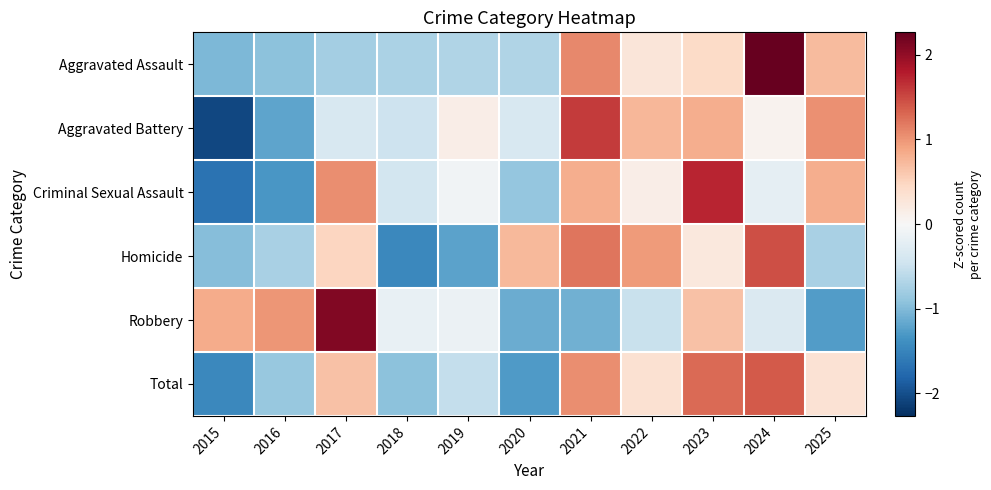

Reading left to right, list all the values displayed in this chart.

Aggravated Assault: 2015=-1.0	2016=-0.9	2017=-0.8	2018=-0.7	2019=-0.7	2020=-0.7	2021=1.1	2022=0.3	2023=0.4	2024=2.3	2025=0.7
Aggravated Battery: 2015=-2.1	2016=-1.2	2017=-0.4	2018=-0.5	2019=0.2	2020=-0.4	2021=1.6	2022=0.8	2023=0.8	2024=0.1	2025=1.0
Criminal Sexual Assault: 2015=-1.7	2016=-1.3	2017=1.0	2018=-0.4	2019=-0.1	2020=-0.9	2021=0.8	2022=0.1	2023=1.7	2024=-0.2	2025=0.8
Homicide: 2015=-1.0	2016=-0.7	2017=0.5	2018=-1.5	2019=-1.2	2020=0.7	2021=1.2	2022=1.0	2023=0.2	2024=1.5	2025=-0.7
Robbery: 2015=0.8	2016=1.0	2017=2.1	2018=-0.2	2019=-0.1	2020=-1.1	2021=-1.1	2022=-0.5	2023=0.7	2024=-0.3	2025=-1.3
Total: 2015=-1.5	2016=-0.9	2017=0.7	2018=-0.9	2019=-0.5	2020=-1.3	2021=1.0	2022=0.3	2023=1.3	2024=1.4	2025=0.3